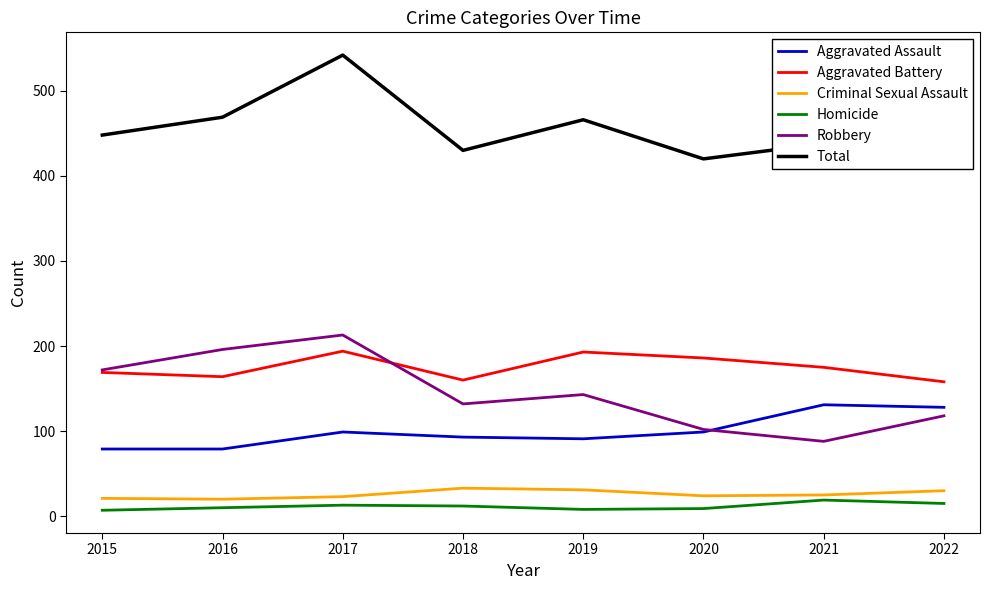

At which label does Total reach its peak?

2017